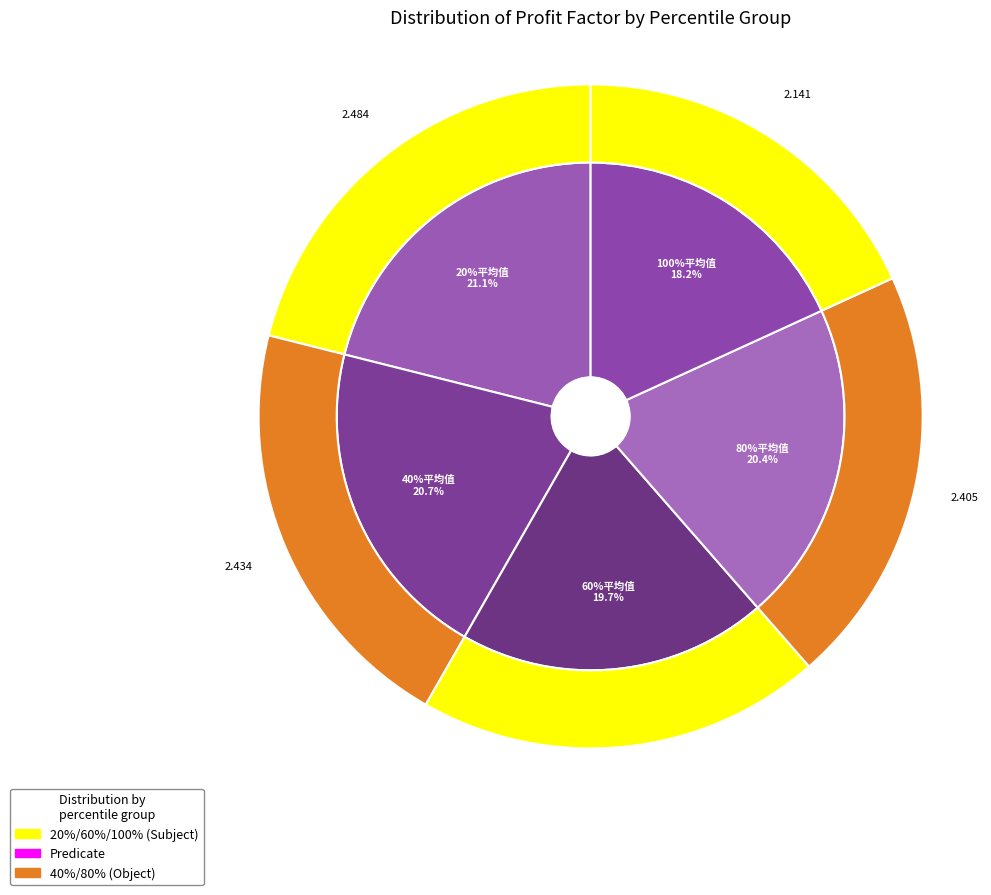

To the nearest percent, what percentage of the pie is 100%平均值?

18%